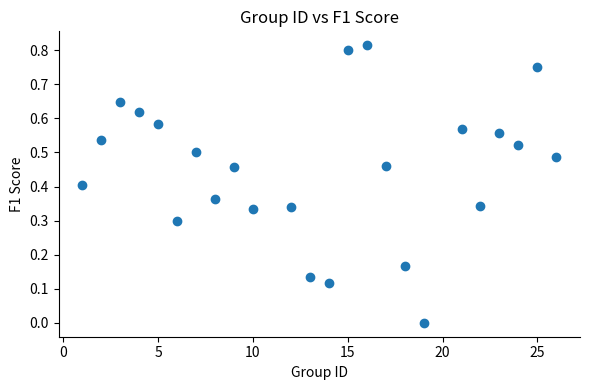

What is the range of X values (max minus min)?

25.0